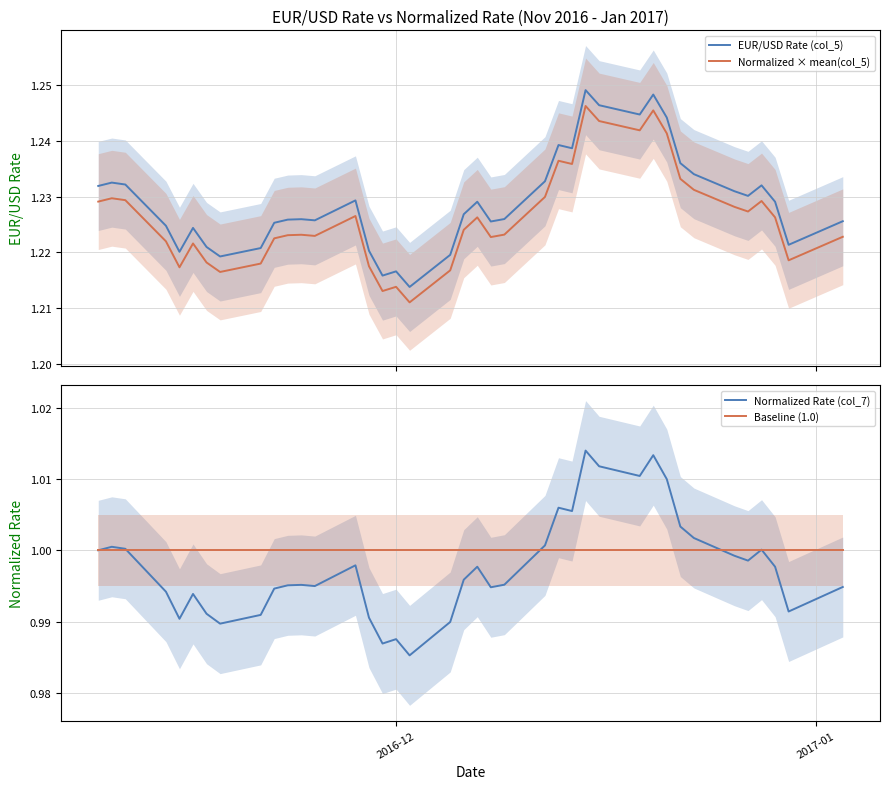

True or false: Normalized × mean(col_5) and EUR/USD Rate (col_5) intersect in this chart.

False